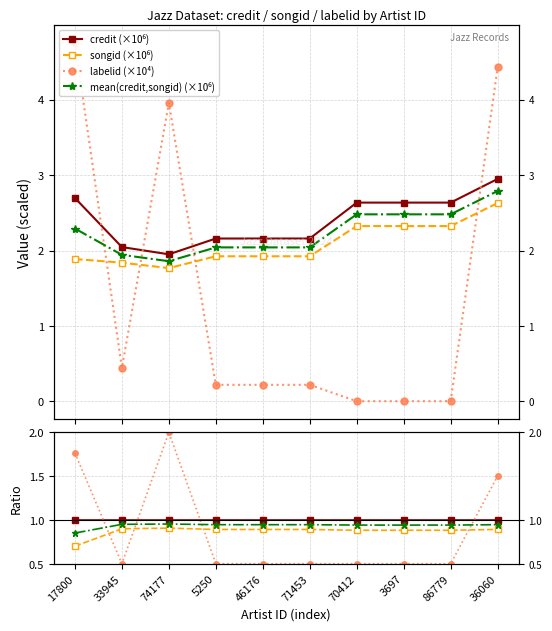

Which has a higher value, 17800 or 71453?

17800